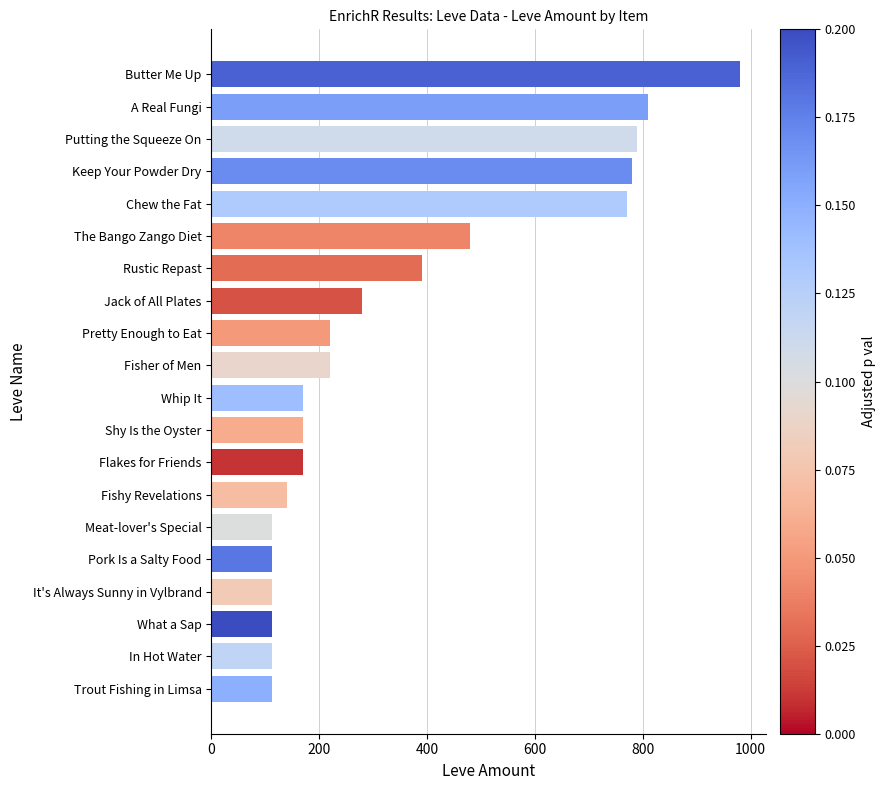

The chart shows a value of 480 at The Bango Zango Diet. True or false?

True